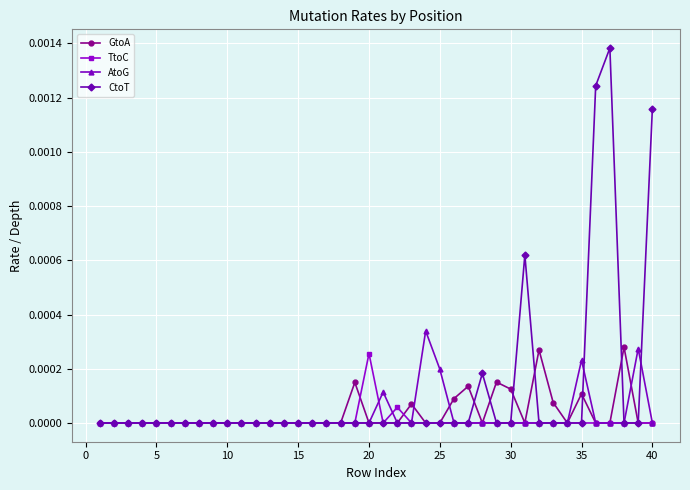

Which series has the largest total across all categories?

CtoT